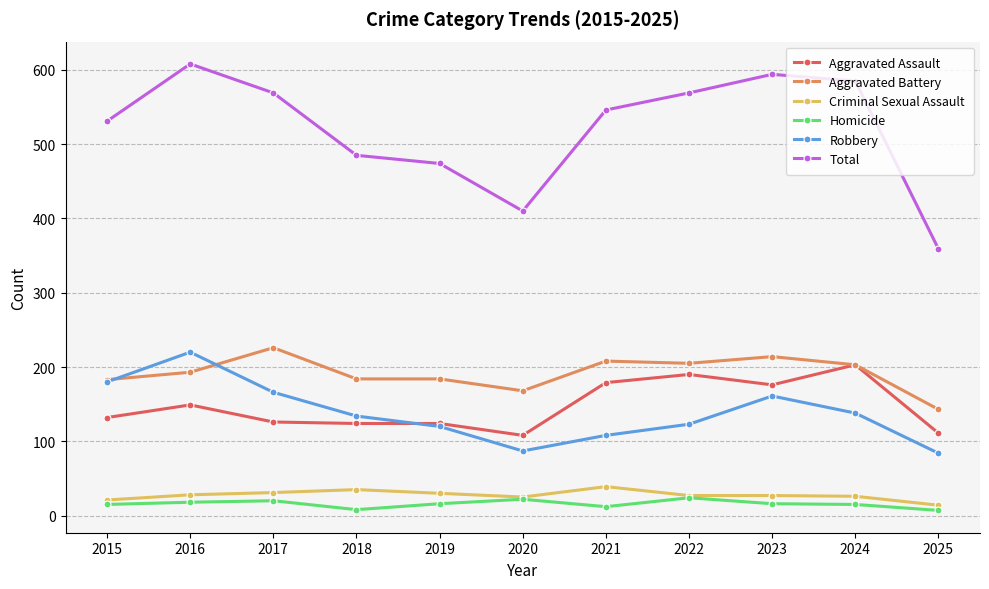

True or false: Homicide has a value of 24 at 2022.

True